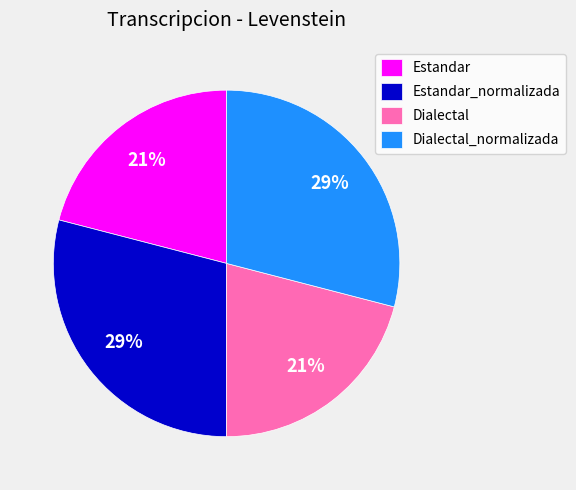

What percentage is the Dialectal_normalizada slice, to the nearest percent?

29%